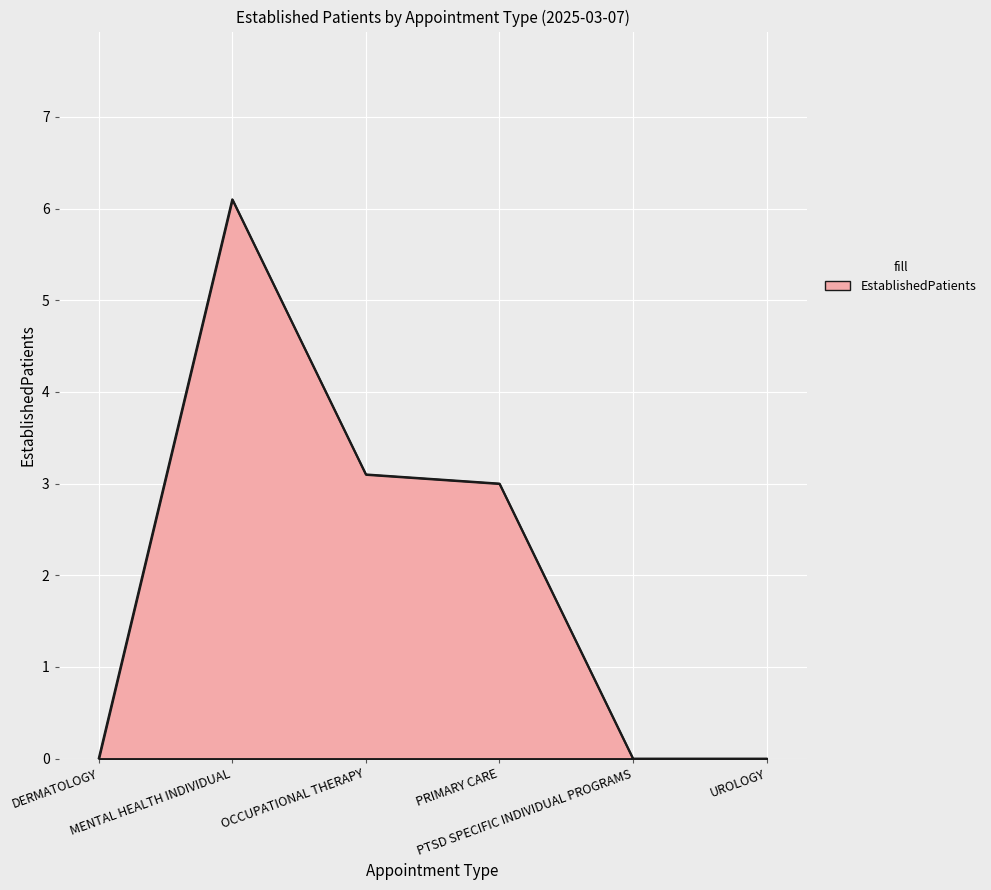

Does the chart display data point markers on the line(s)?

No